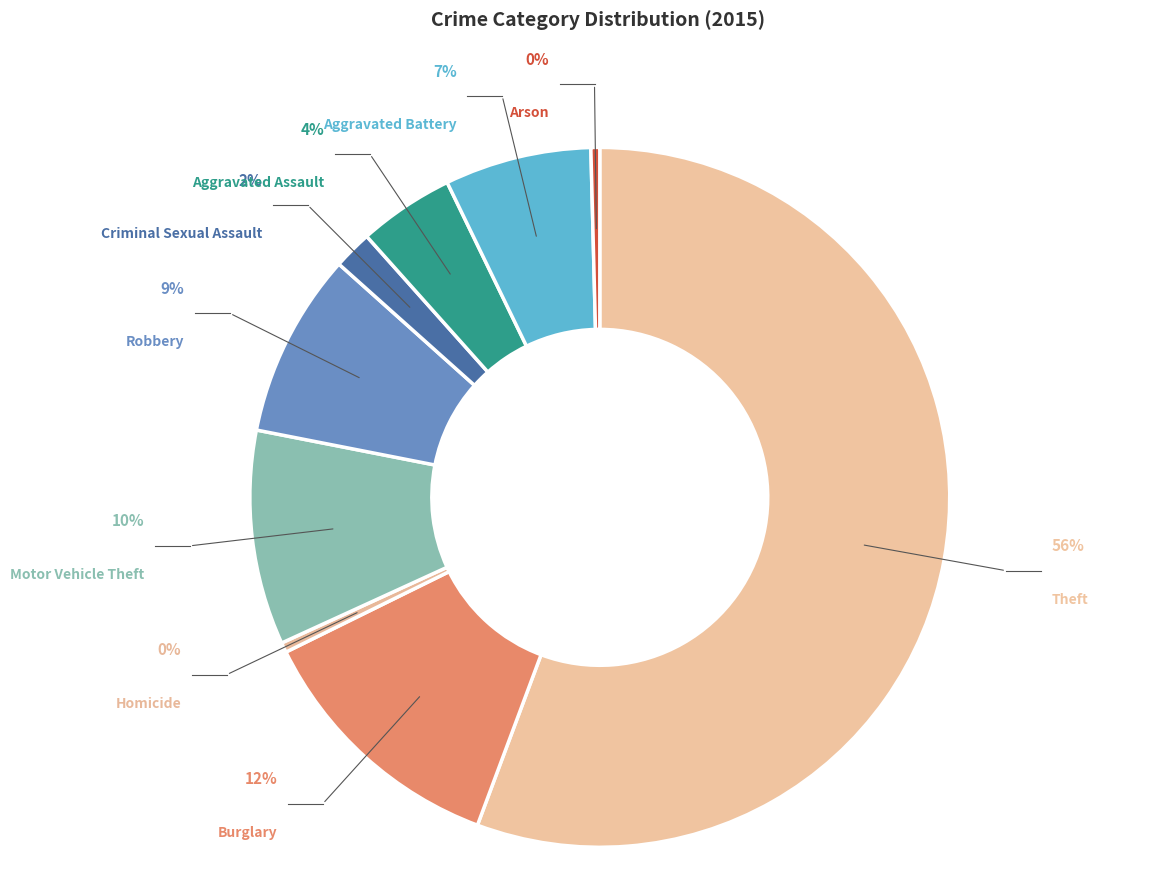

To the nearest percent, what portion does Burglary represent?

12%